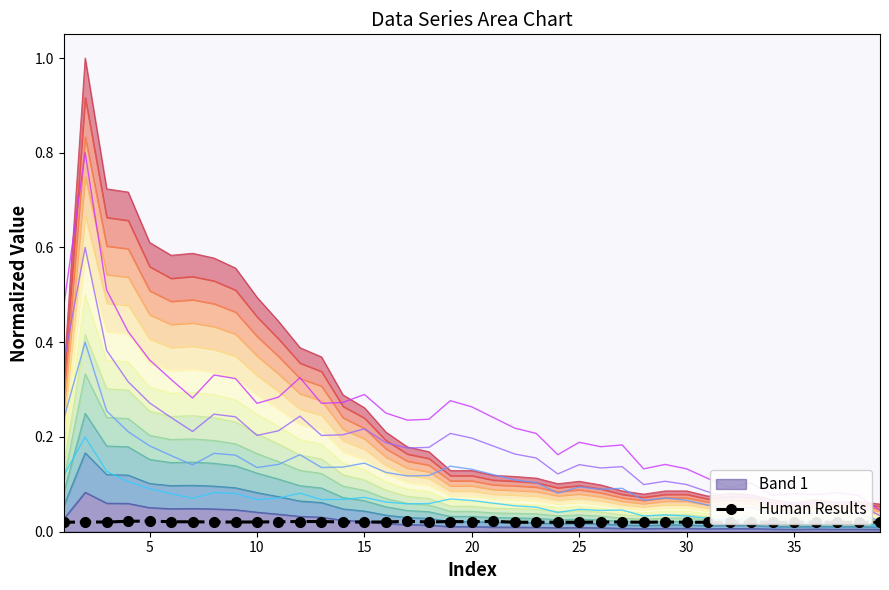

How many points are higher than both their immediate neighbors (excluding endpoints)?

6